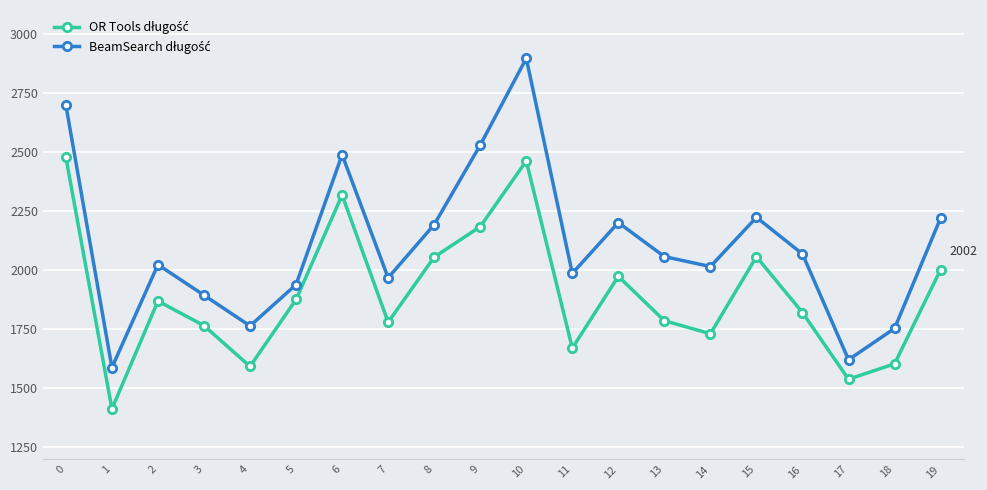

What is the greatest value displayed?

2895.5